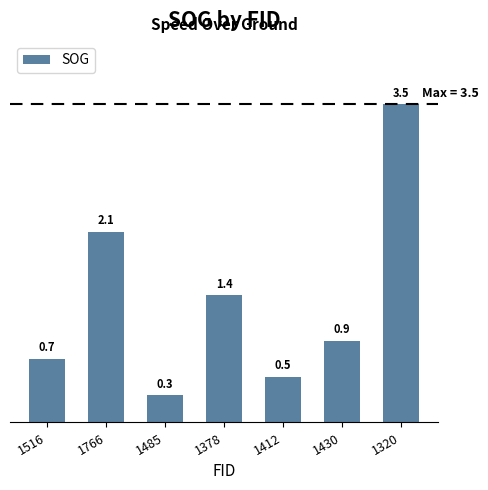

At which category does the chart reach its minimum across all series?

1485